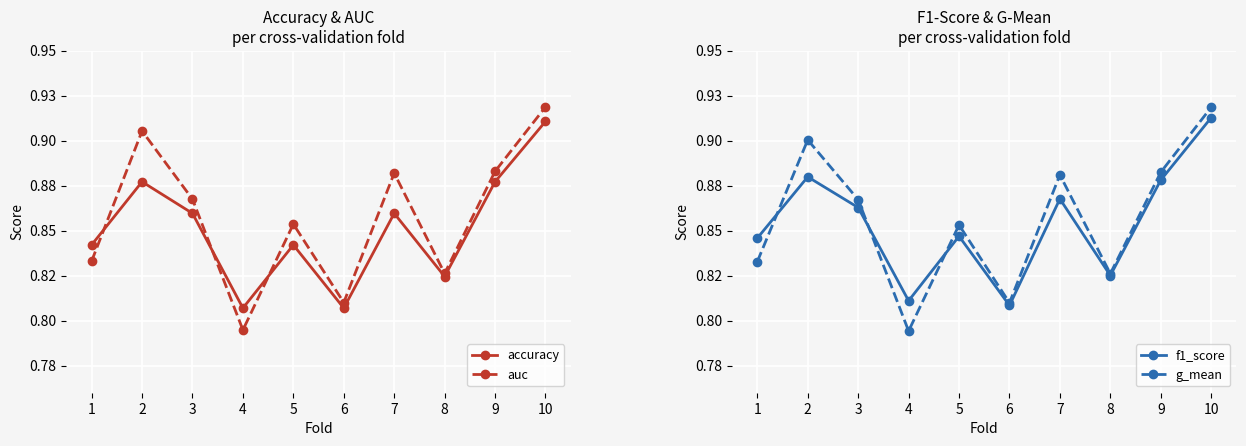

At which label does auc reach its minimum?

4